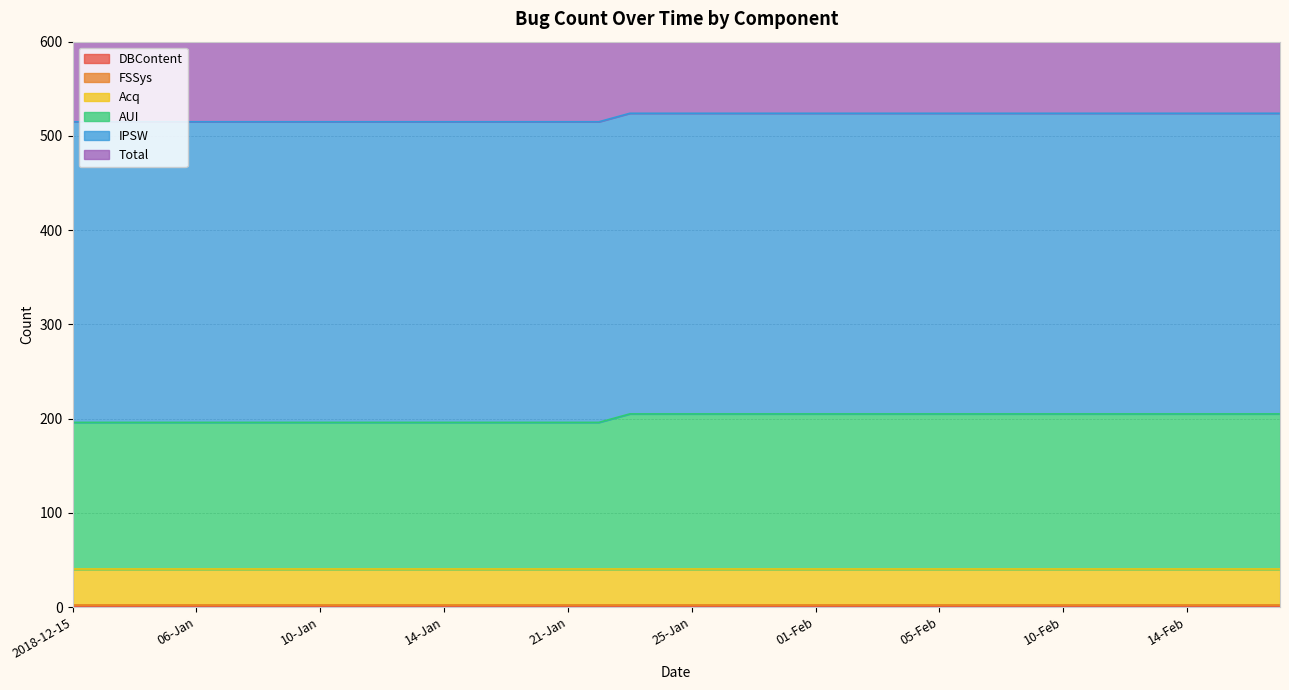

Rank the series at 06-Feb from highest to lowest value.

Total, IPSW, AUI, Acq, FSSys, DBContent